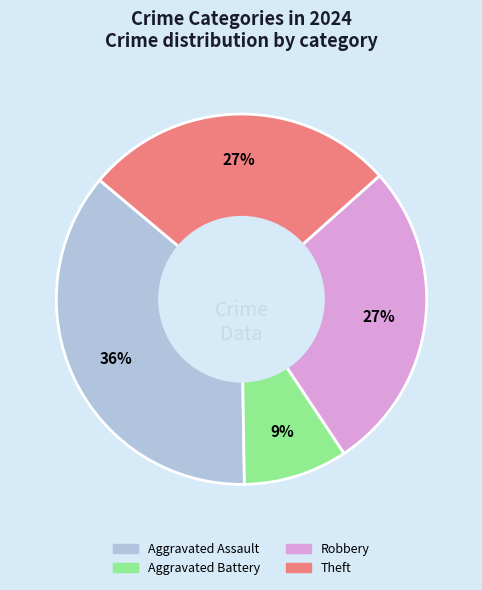

Count the number of slices in the pie.

4